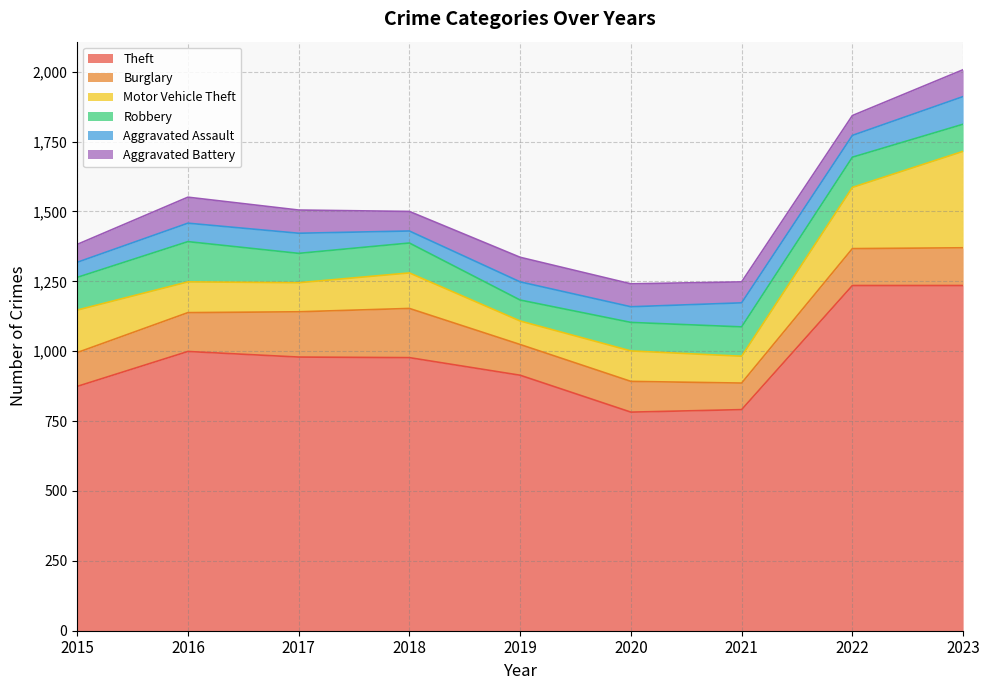

What is the lowest value of the Theft series?

782